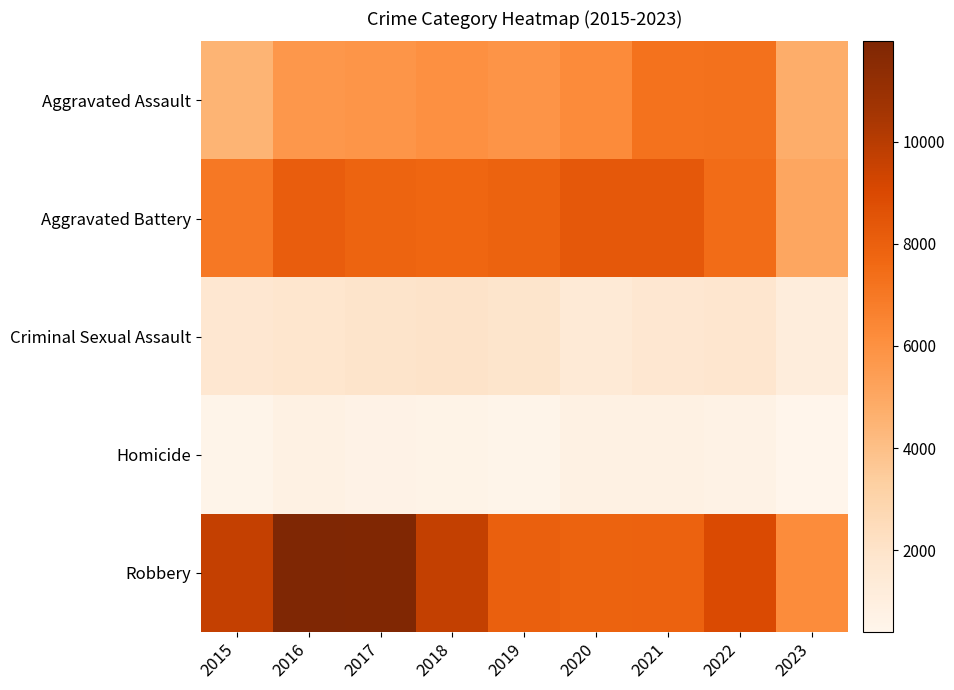

Reading right to left, extract all data points from this chart.

Aggravated Assault: 2023=4779	2022=7278	2021=7243	2020=6262	2019=5841	2018=6001	2017=5793	2016=5712	2015=4480
Aggravated Battery: 2023=5074	2022=7487	2021=8346	2020=8320	2019=7857	2018=7734	2017=7845	2016=8086	2015=7018
Criminal Sexual Assault: 2023=1131	2022=1771	2021=1701	2020=1468	2019=1892	2018=2000	2017=1957	2016=1832	2015=1683
Homicide: 2023=402	2022=718	2021=804	2020=787	2019=498	2018=589	2017=672	2016=786	2015=496
Robbery: 2023=6218	2022=8965	2021=7918	2020=7855	2019=7995	2018=9681	2017=11880	2016=11960	2015=9638